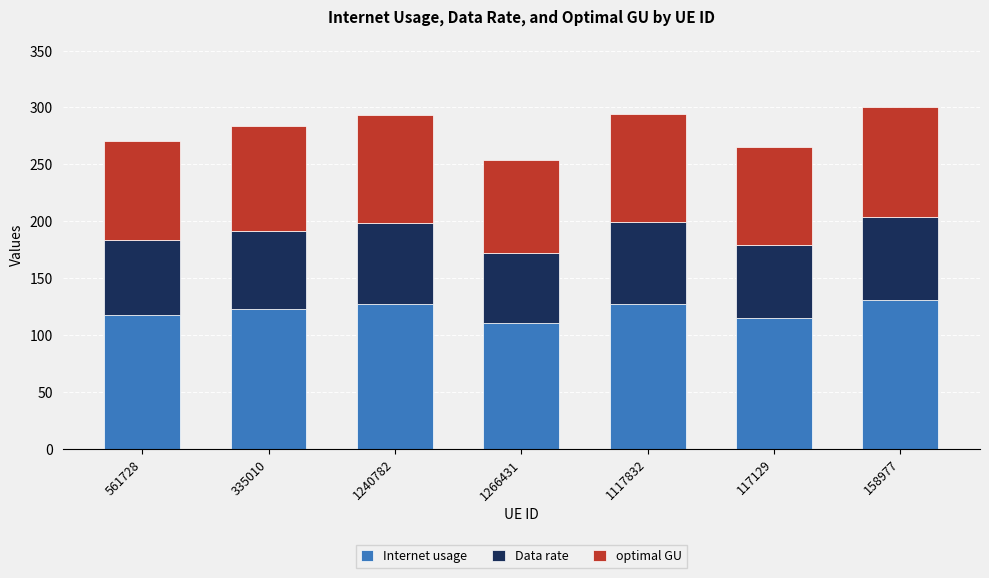

What is the total value across all series at 1240782?

293.7